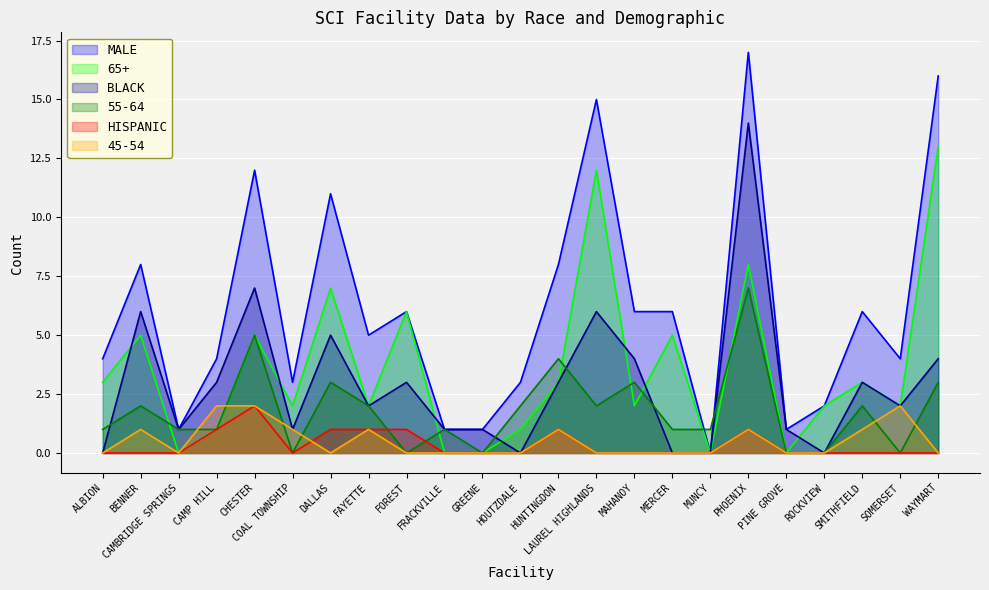

Between MERCER and FRACKVILLE, which is larger?

MERCER